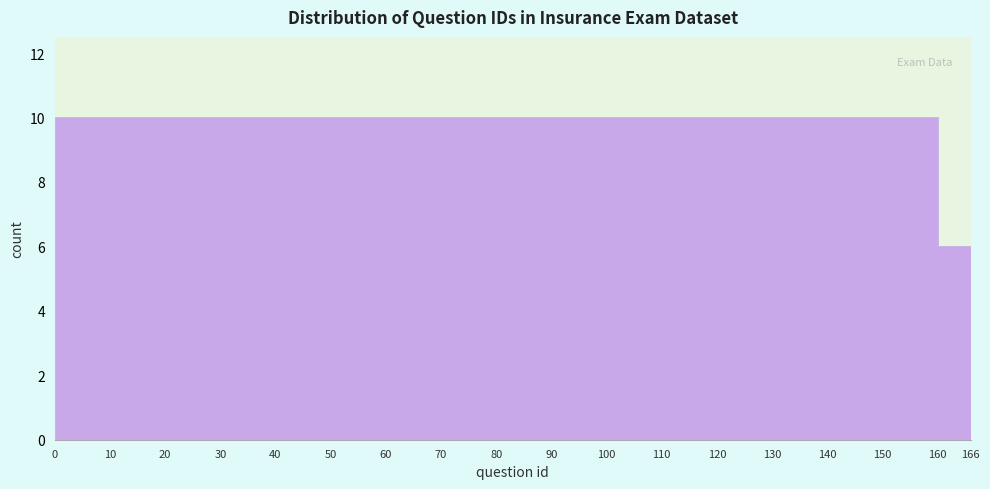

Reading left to right, list every bar in this chart as the range it spans on the x-axis followed by its height. The values are not printed on the chart, so give them approximately, as read against the axis.

0 to 10: 10
10 to 20: 10
20 to 30: 10
30 to 40: 10
40 to 50: 10
50 to 60: 10
60 to 70: 10
70 to 80: 10
80 to 90: 10
90 to 100: 10
100 to 110: 10
110 to 120: 10
120 to 130: 10
130 to 140: 10
140 to 150: 10
150 to 160: 10
160 to 166: 6